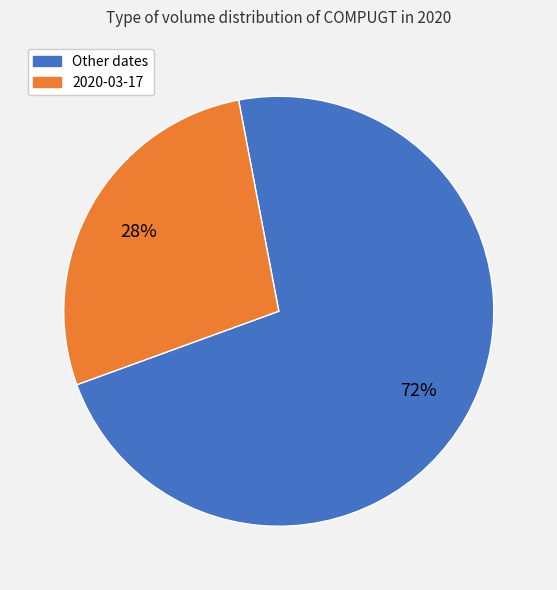

Is there any slice that represents more than half of the pie?

Yes